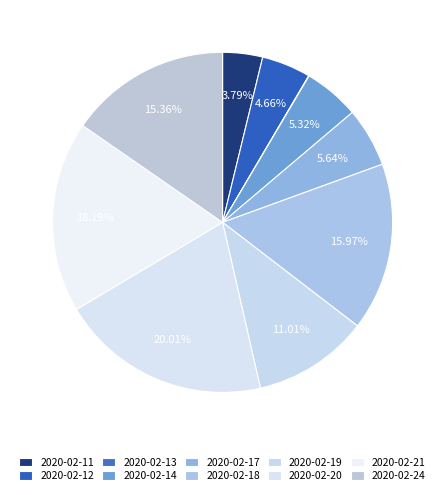

What percentage is NOT represented by 2020-02-19?

89.0%